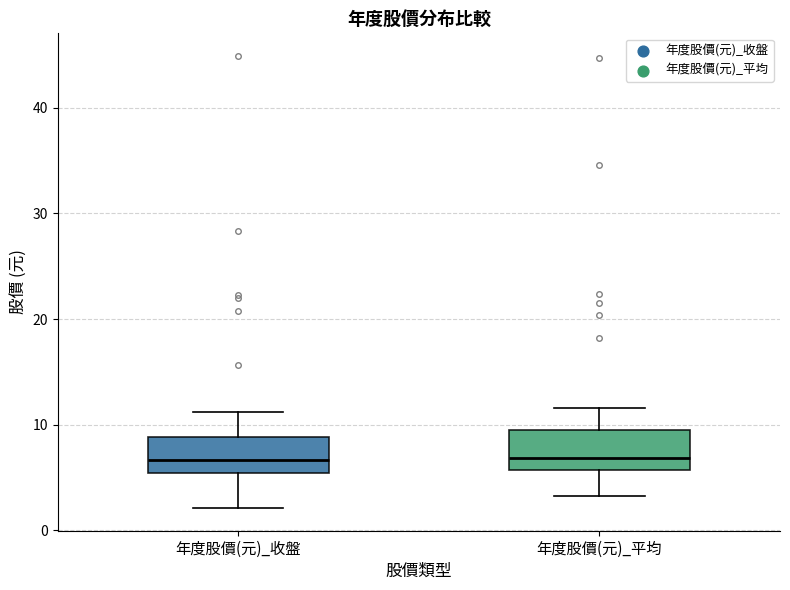

Where does the lower whisker of the box for 年度股價(元)_平均 end on the y-axis? The values are not printed on the chart, so give them approximately, as read against the axis.

3